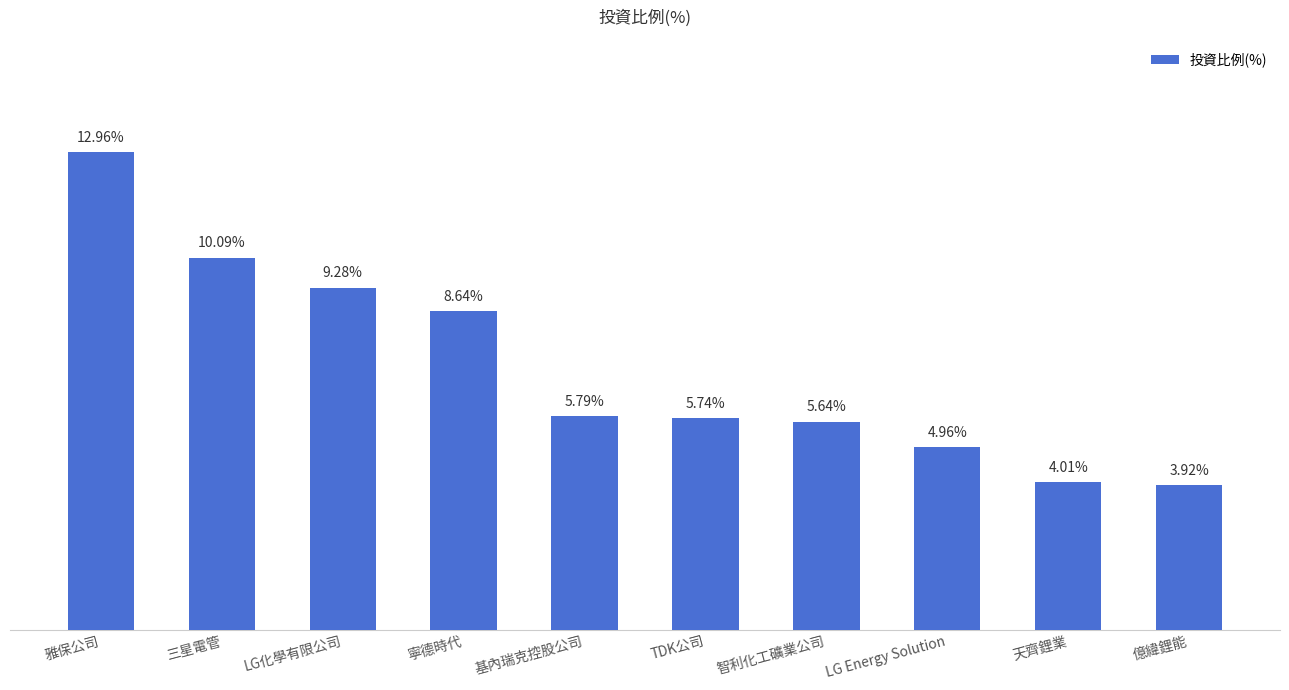

Rank the categories by value from highest to lowest.

雅保公司, 三星電管, LG化學有限公司, 寧德時代, 基內瑞克控股公司, TDK公司, 智利化工礦業公司, LG Energy Solution, 天齊鋰業, 億緯鋰能